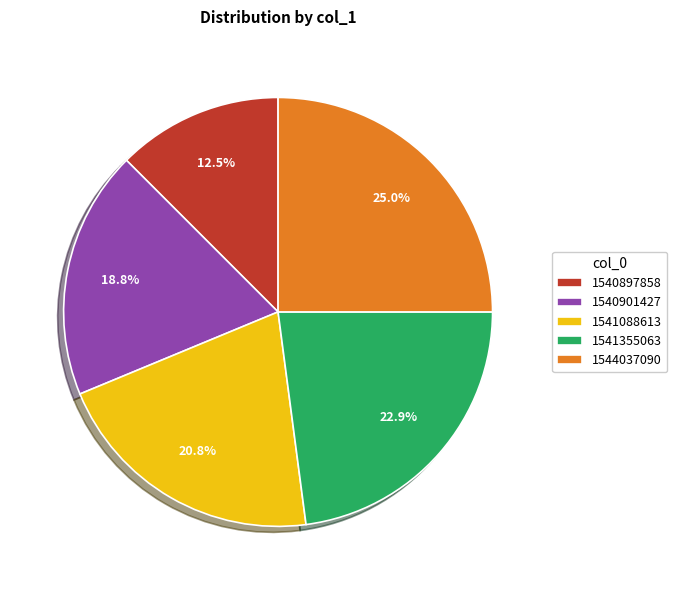

To the nearest percent, what is the average slice percentage?

20%